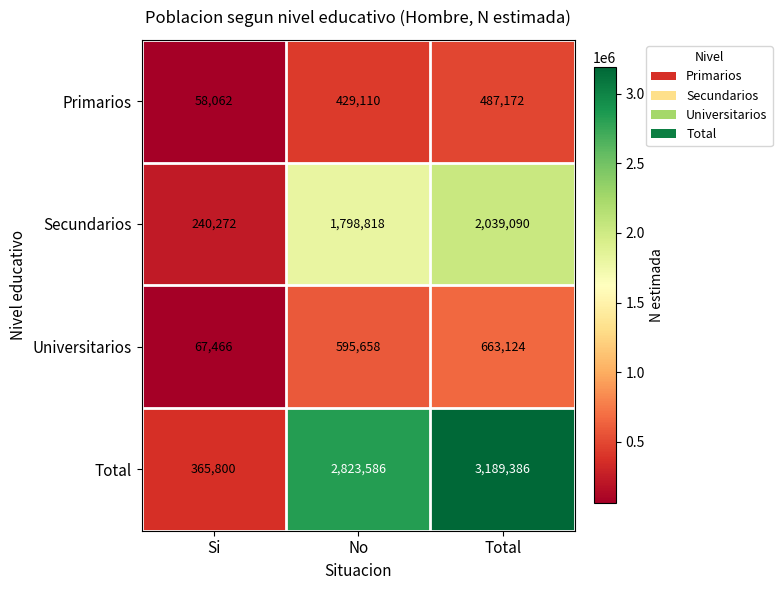

What is the difference between the second highest and minimum values in the Universitarios series?

528192